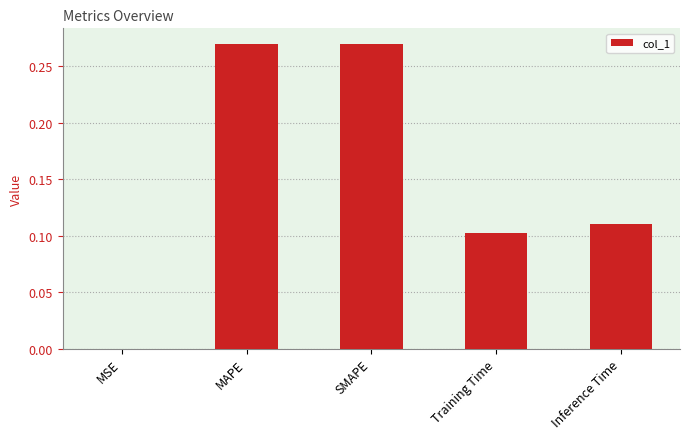

Which has a higher value, Training Time or MAPE?

MAPE